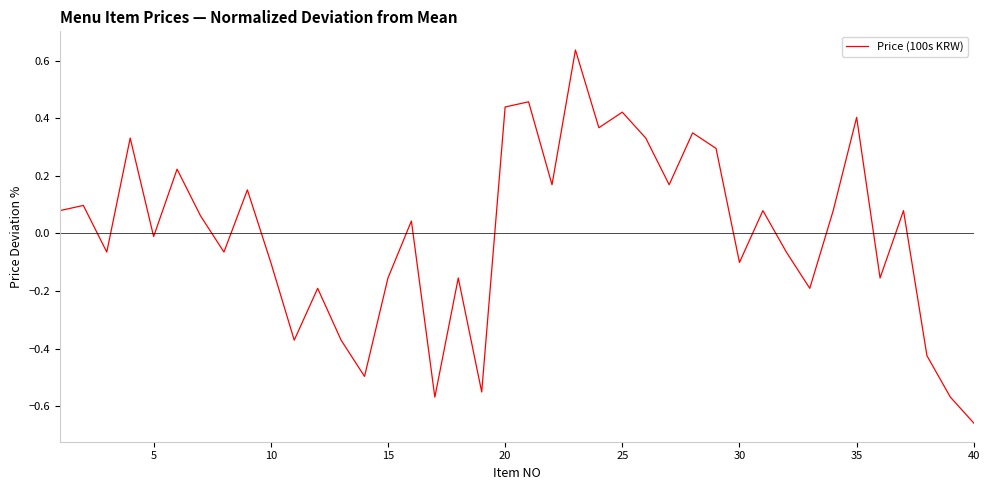

Does the chart have visible grid lines?

No